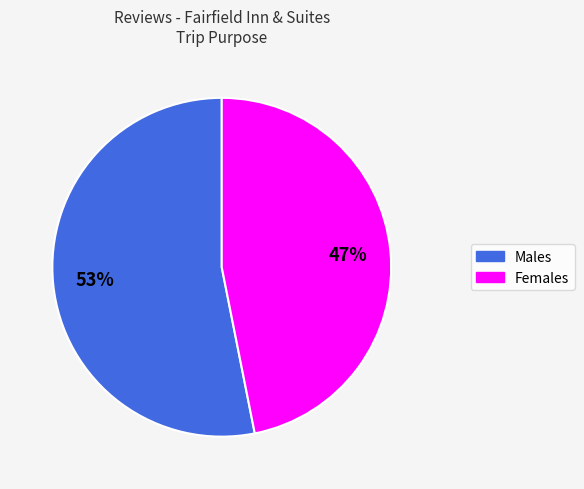

Does any single category account for the majority?

Yes